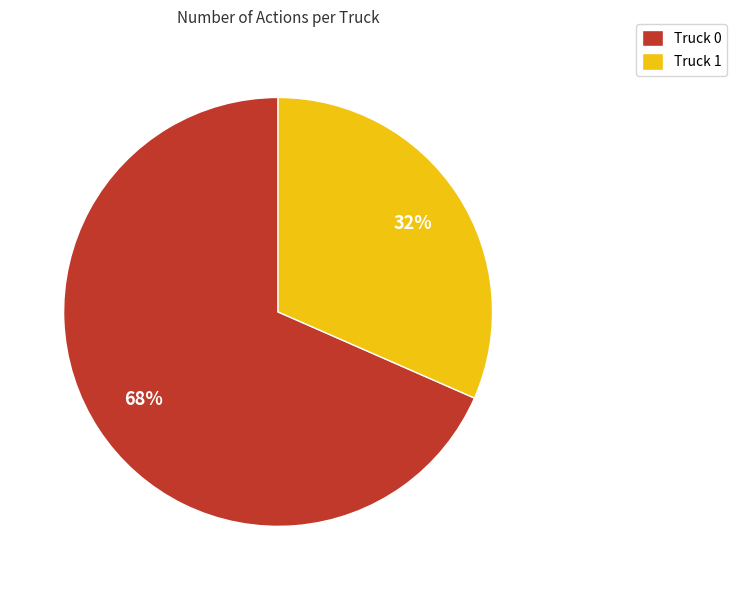

To the nearest percent, what is the combined percentage of Truck 0 and Truck 1?

100%